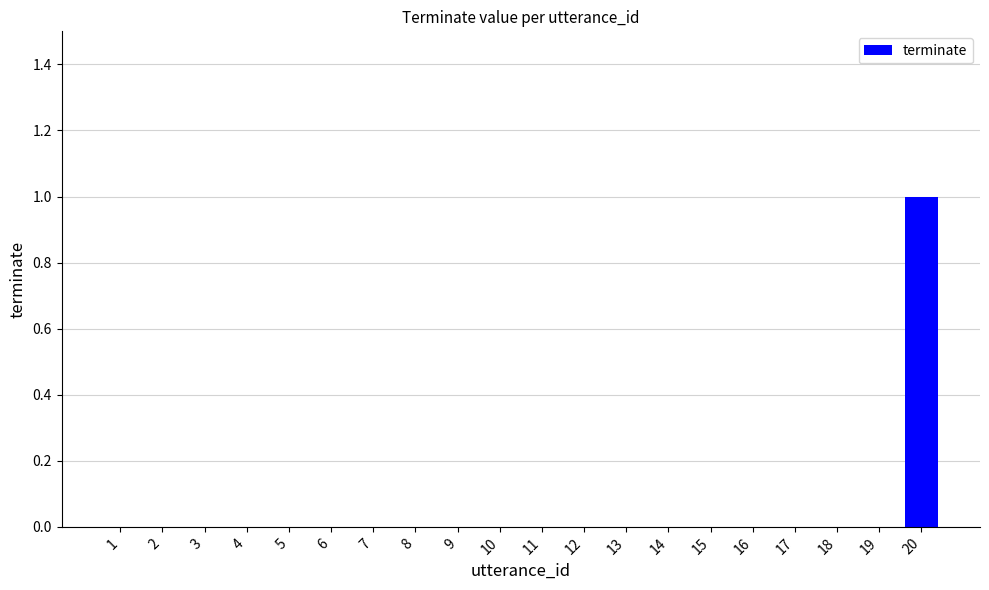

The chart shows a value of 2 at 20. True or false?

False